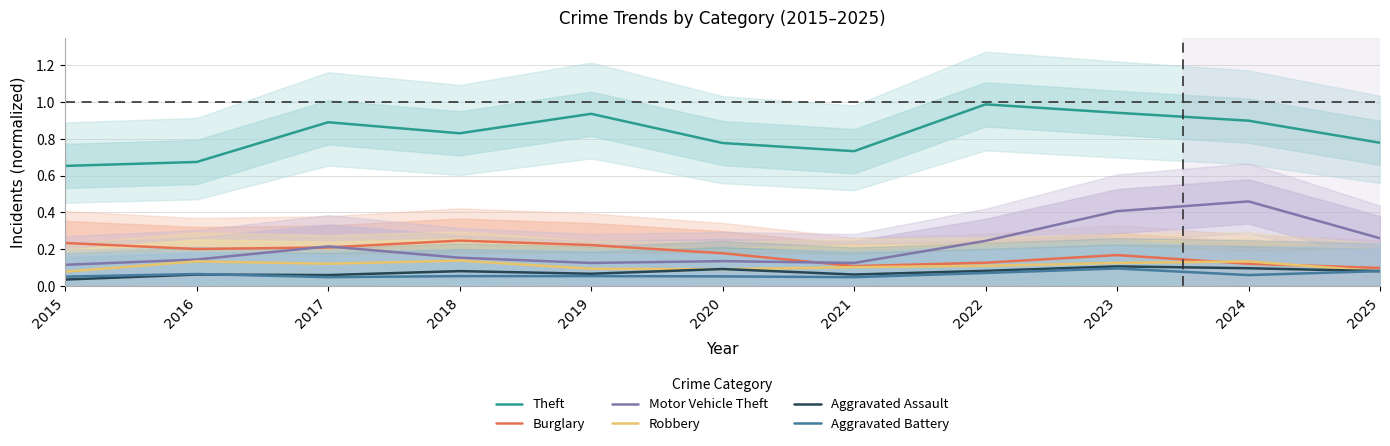

True or false: Motor Vehicle Theft and Robbery cross at least once.

False